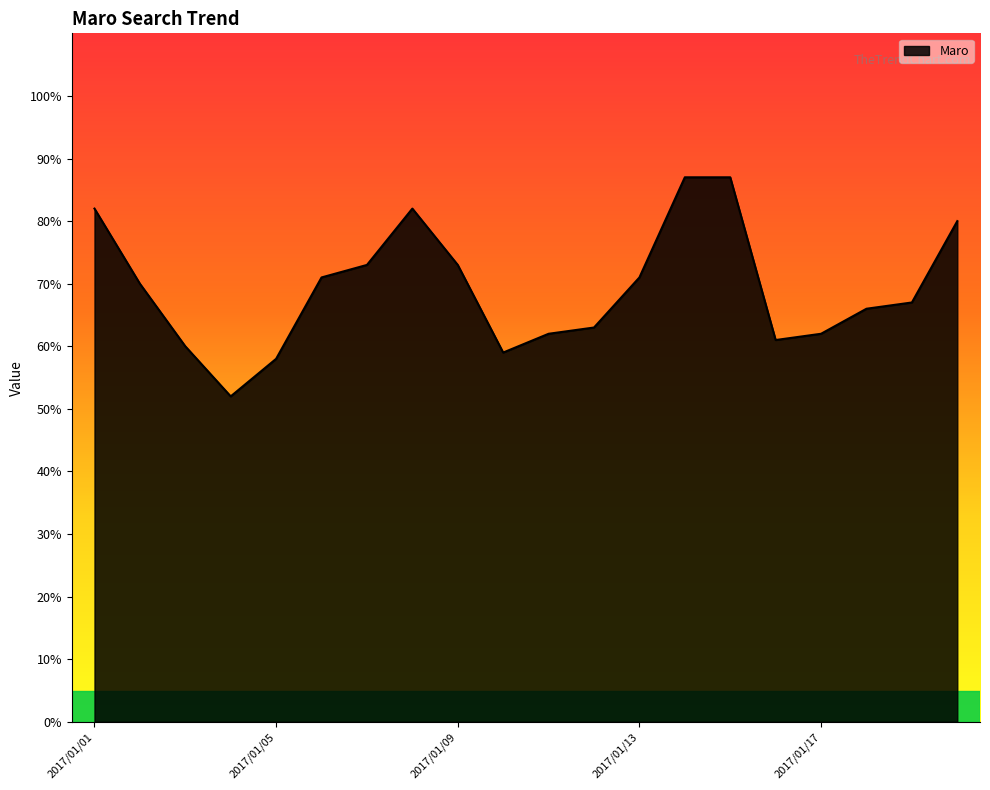

Does the chart have visible grid lines?

No